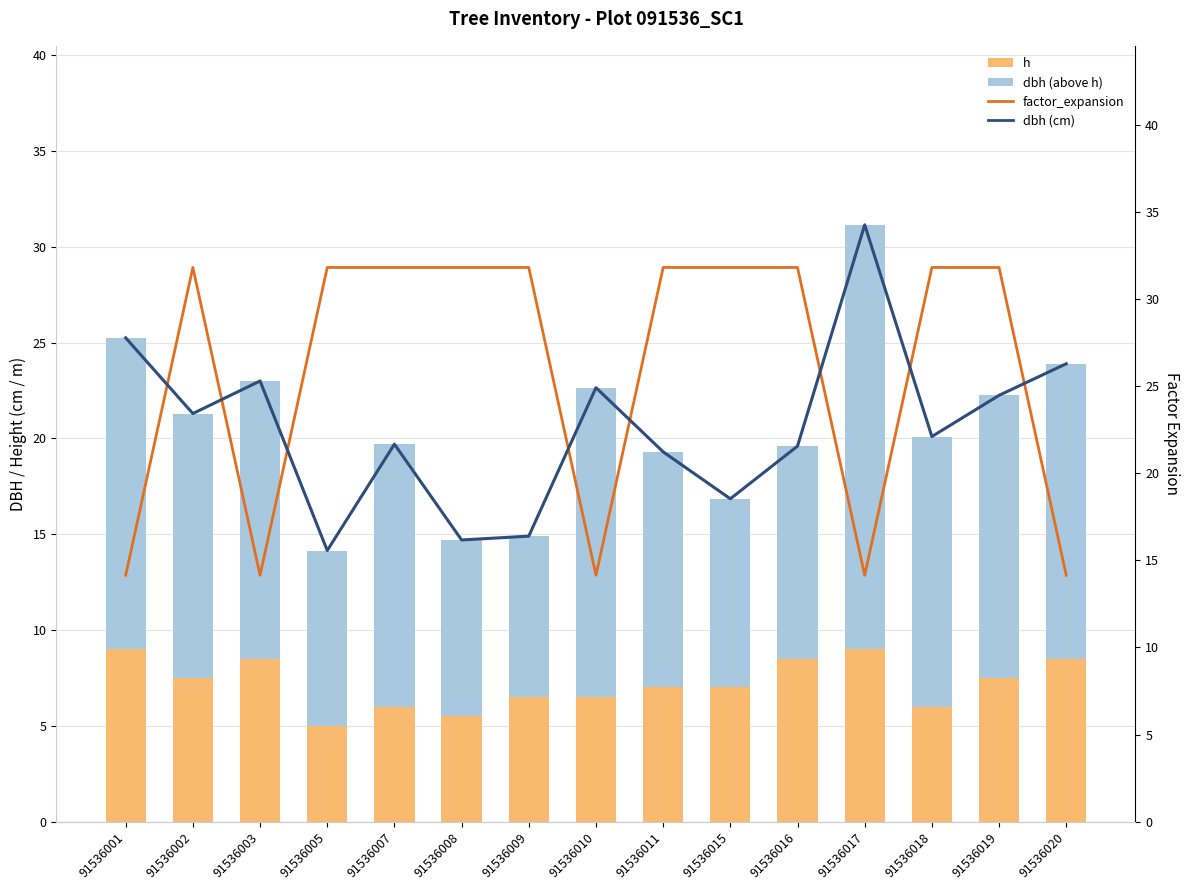

At which category does the chart reach its peak across all series?

91536002